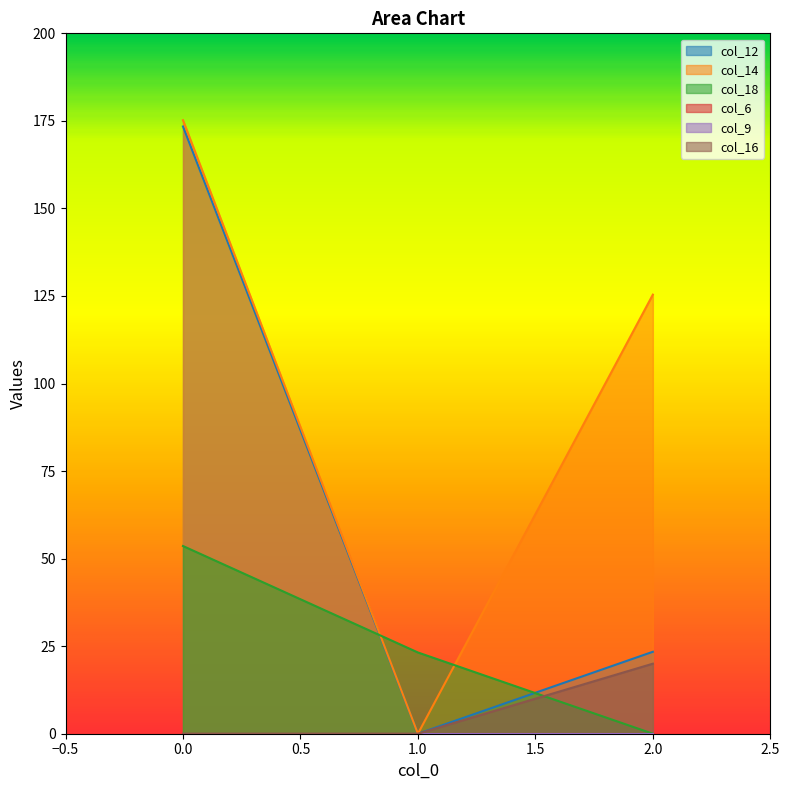

Reading left to right, what are all the values shown in this chart?

col_12: 173.4	0.0	23.4
col_14: 175.2	0.0	125.4
col_18: 53.6	23.2	0.0
col_16: 0.0	0.0	20.0